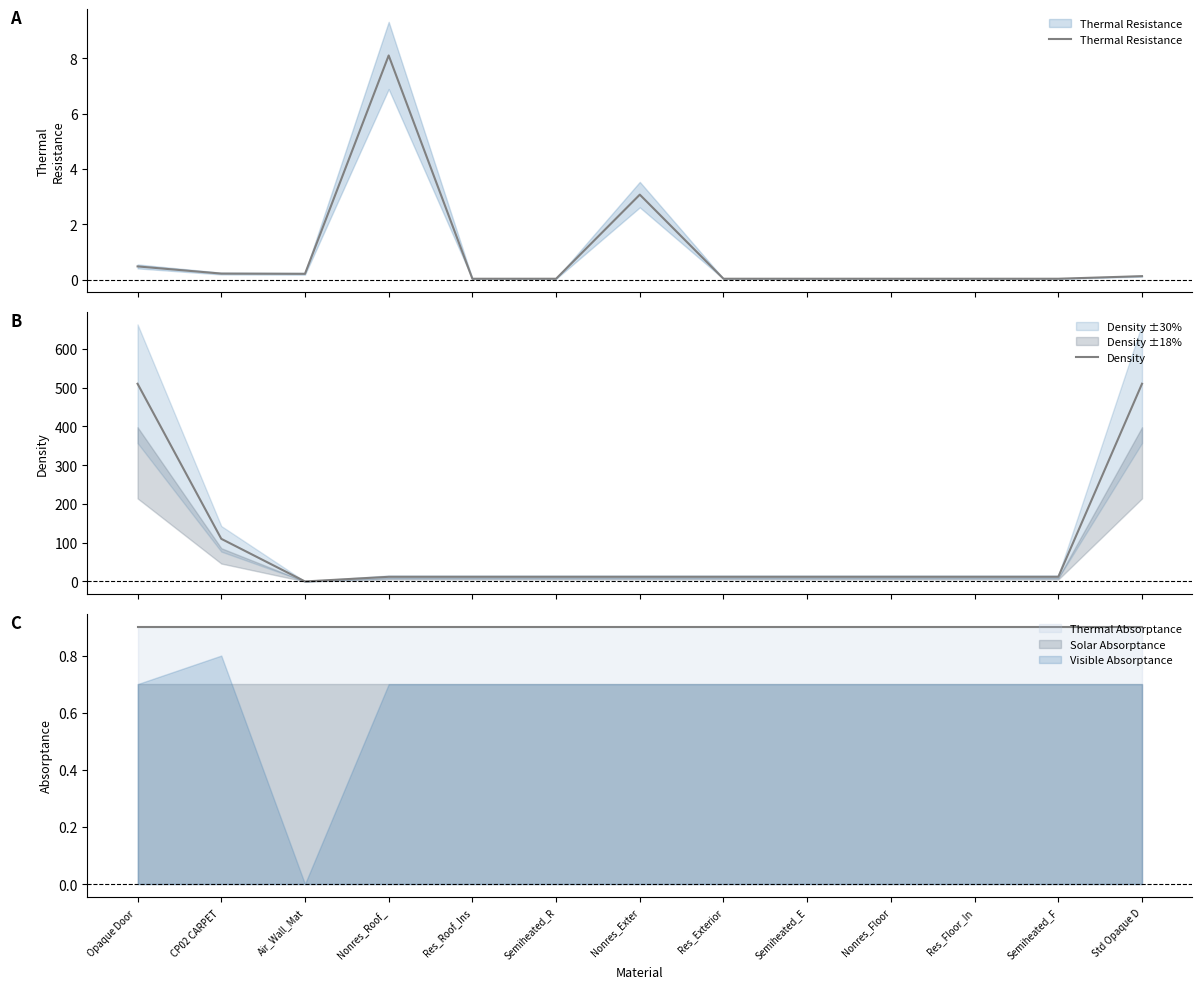

The value of Visible Absorptance at Res_Floor_In is 1.1. True or false?

False